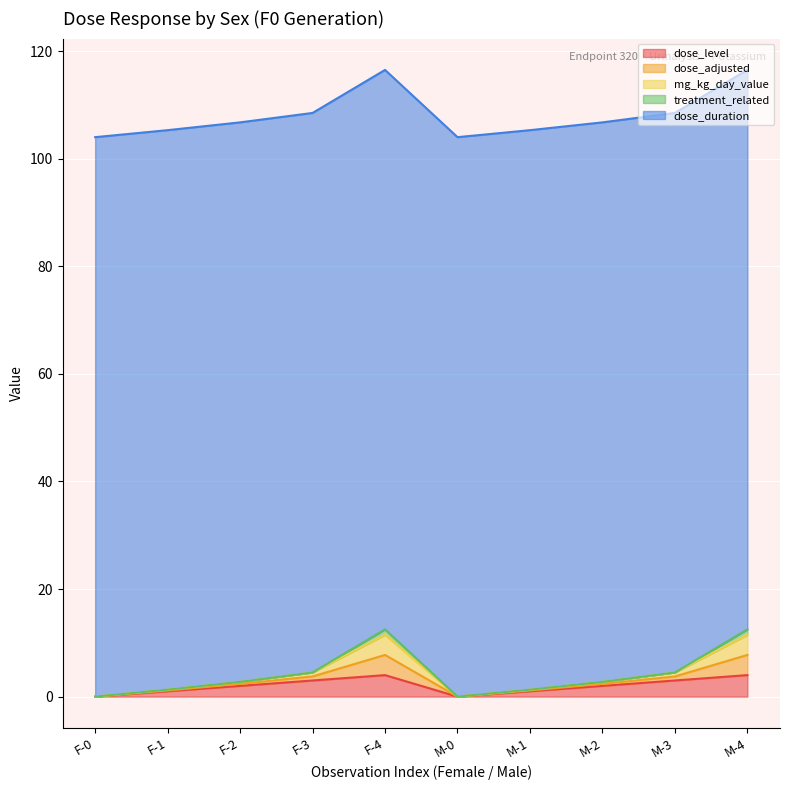

What is the greatest value displayed?

116.5